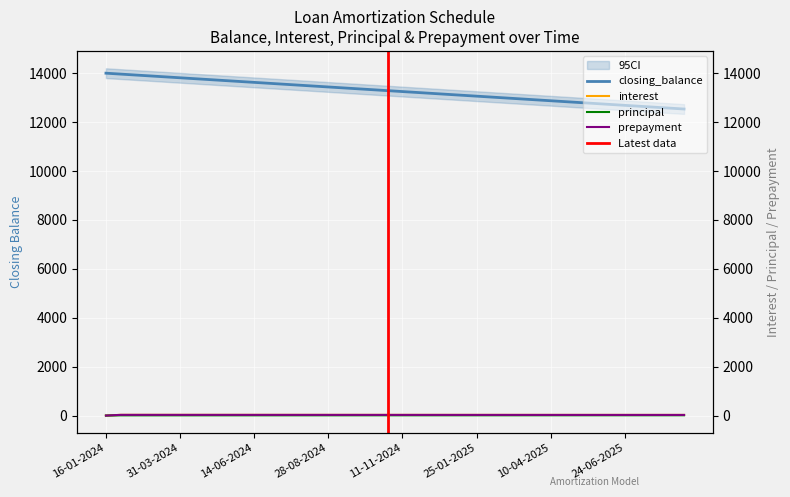

At which category does prepayment reach its first local peak?

31-01-2024